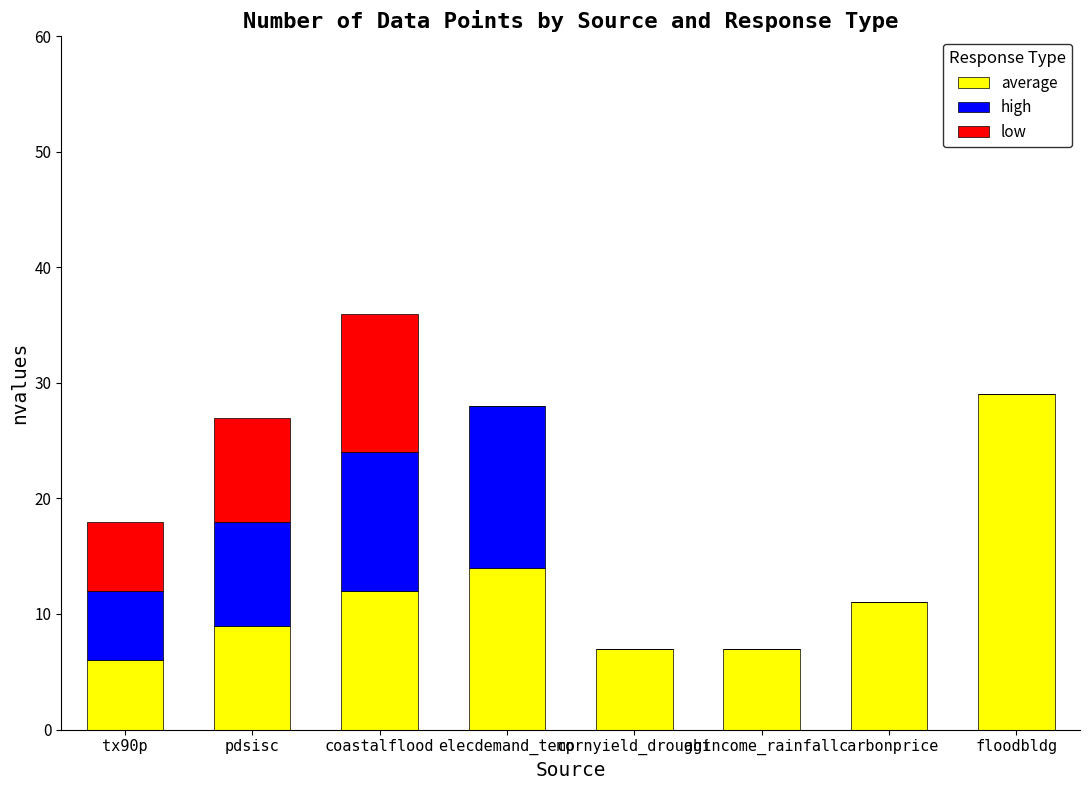

What is the total value across all series at agincome_rainfall?

7